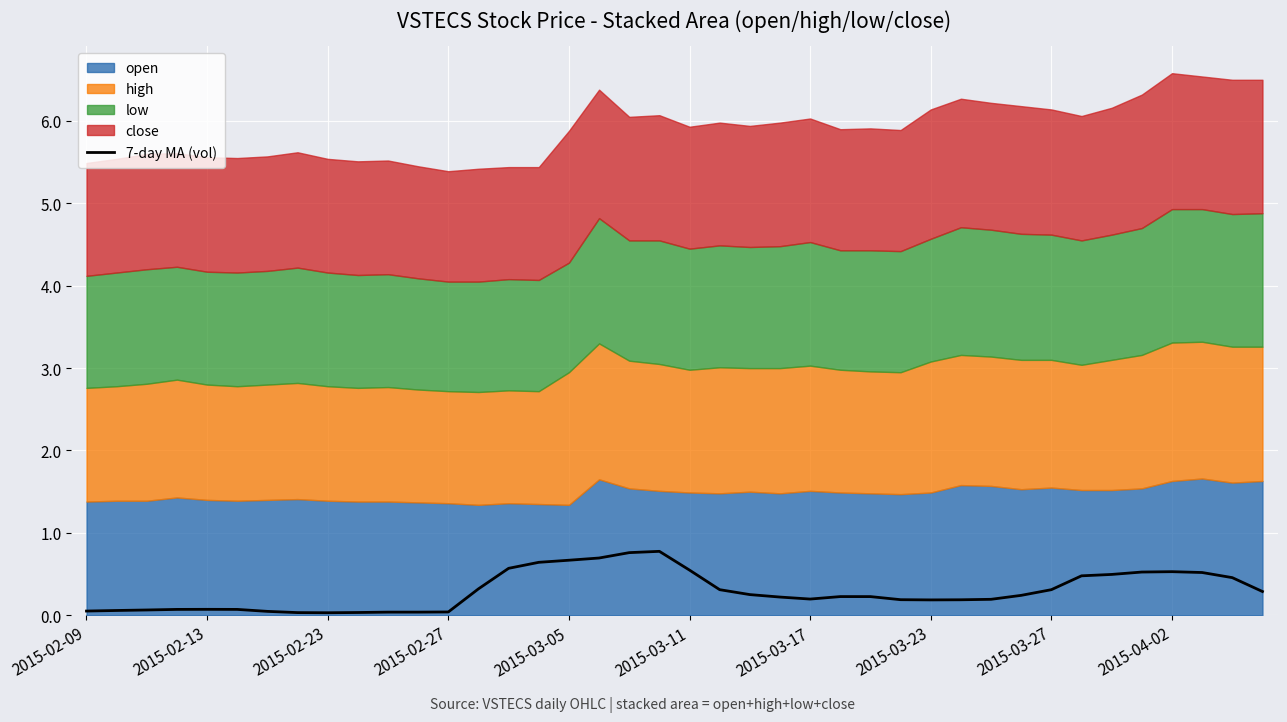

True or false: 7-day MA (vol) has a value of 0.5 at 2015-03-11.

True